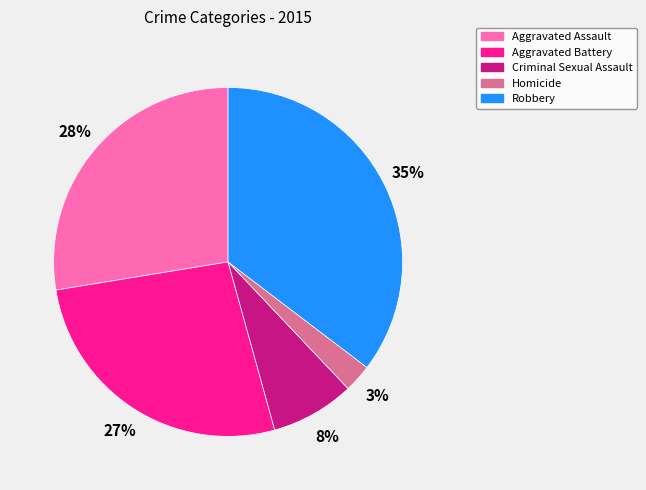

Do Aggravated Battery and Robbery together represent more than half of the pie?

Yes